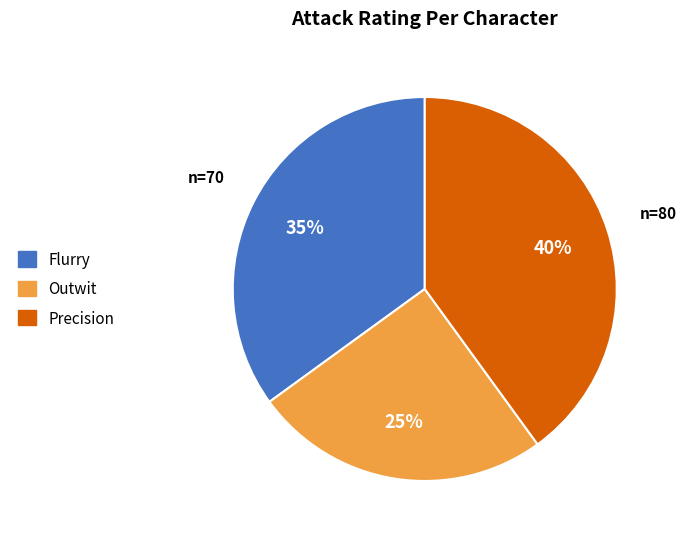

What percentage is the Flurry slice, to the nearest percent?

35%